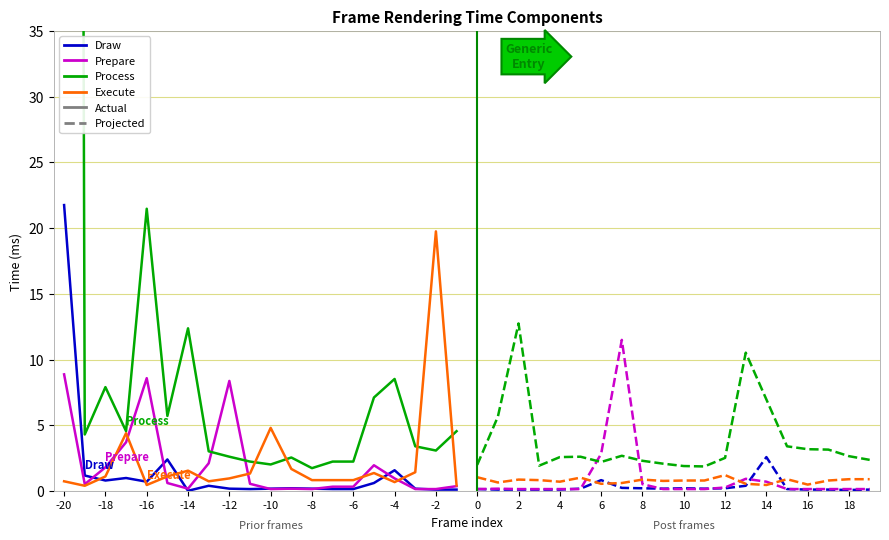

How many times do Process and Prepare cross each other?

4